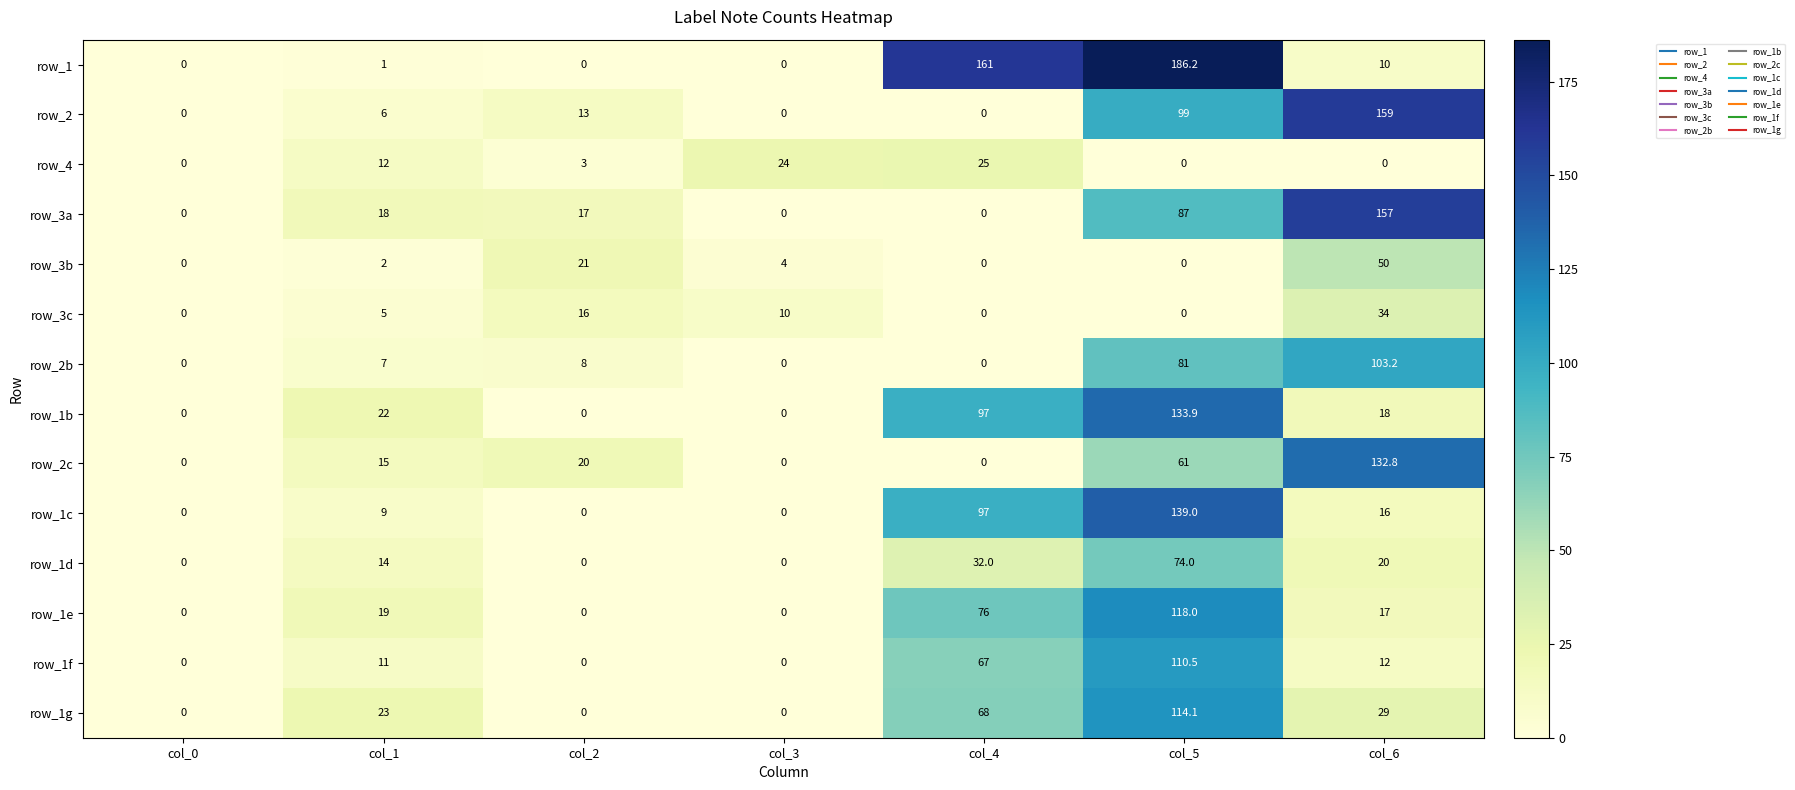

At which label does row_2 reach its peak?

col_6